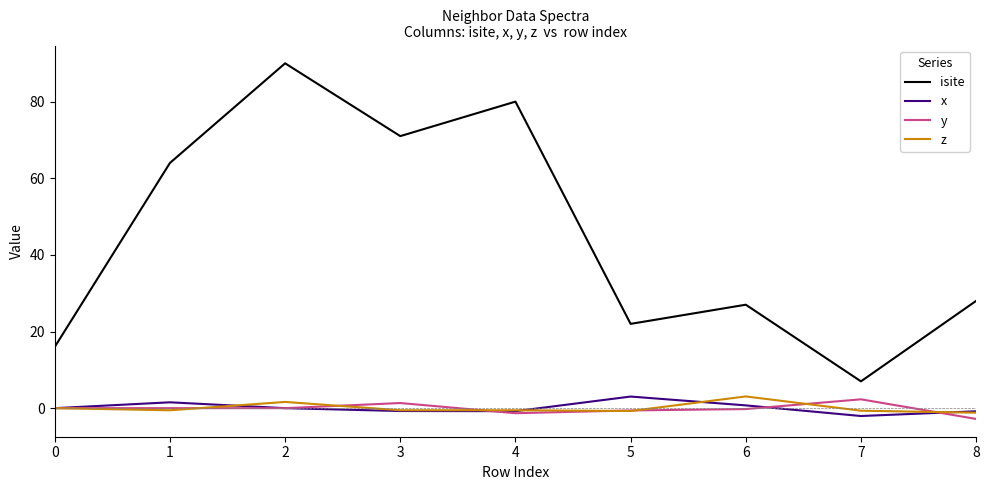

What is the spread (max minus min) of values at 2?

90.0